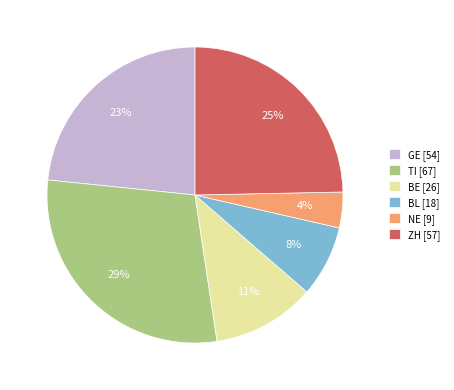

To the nearest percent, what is the average slice percentage?

17%